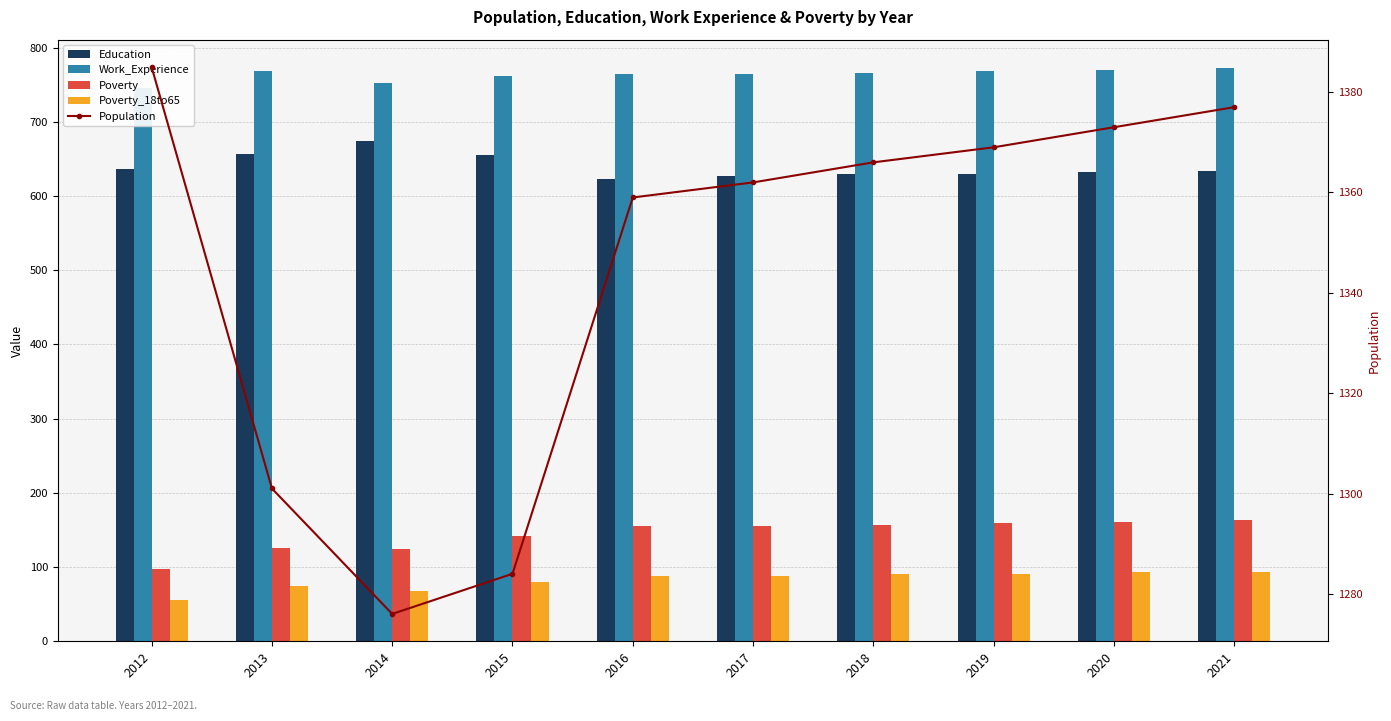

Is the value of Population at 2016 greater than the value of Poverty at 2015?

Yes